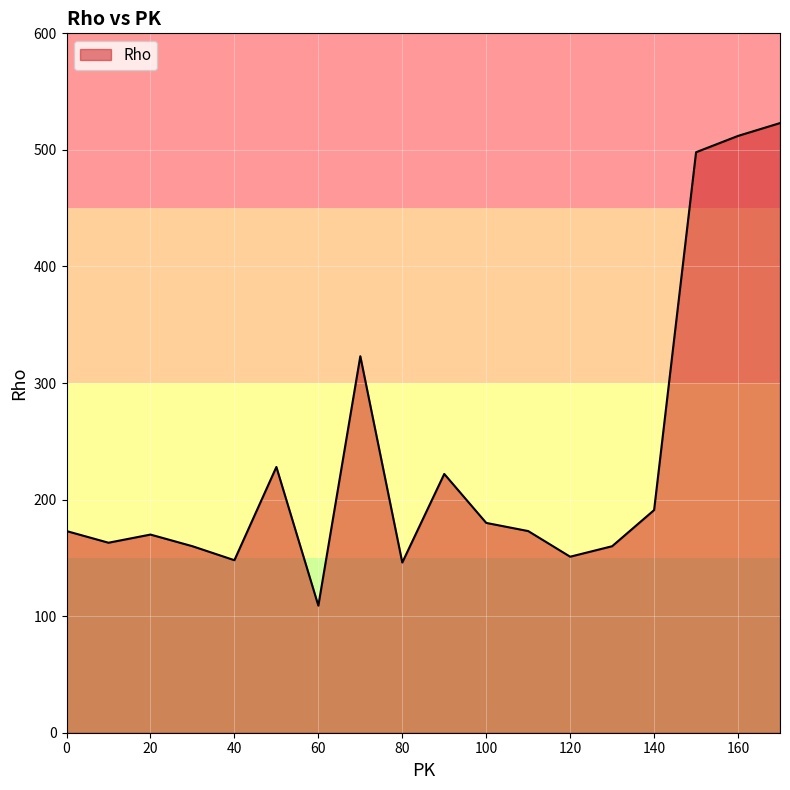

What is the greatest value displayed?

523